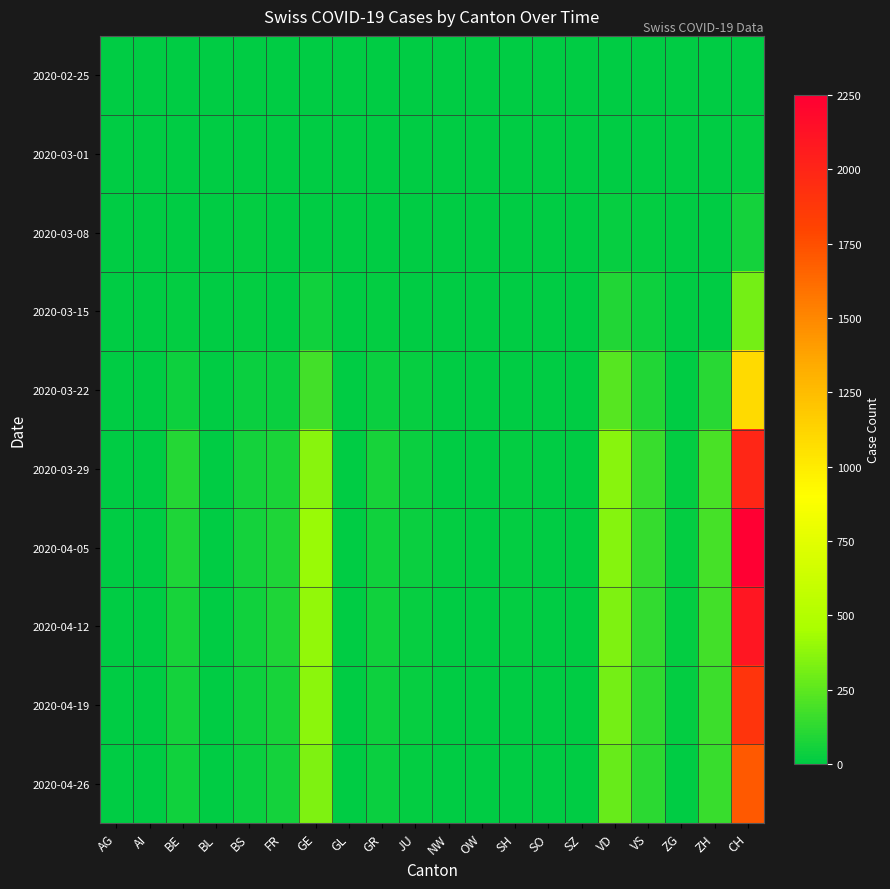

Which series has the largest total across all categories?

2020-04-05